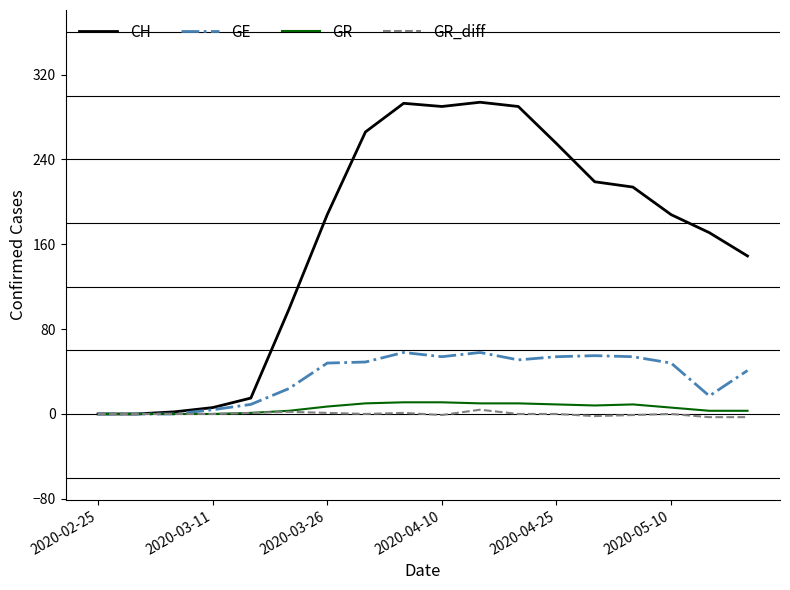

Does the chart display data point markers on the line(s)?

No